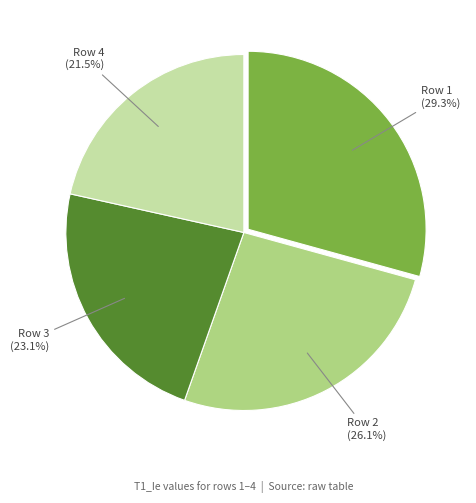

Does any single category account for the majority?

No